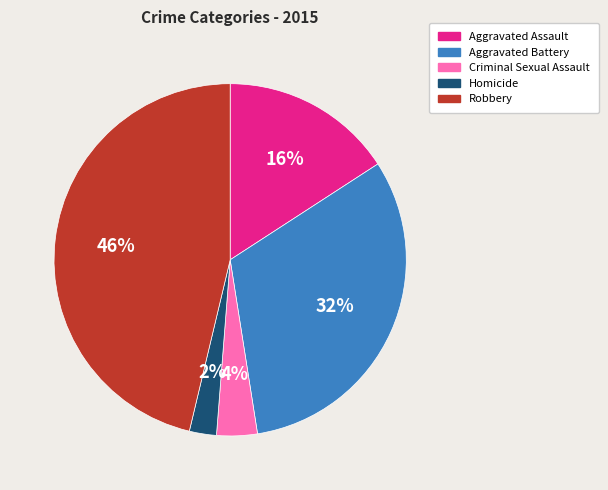

To the nearest percent, what percentage of the pie is Criminal Sexual Assault?

4%